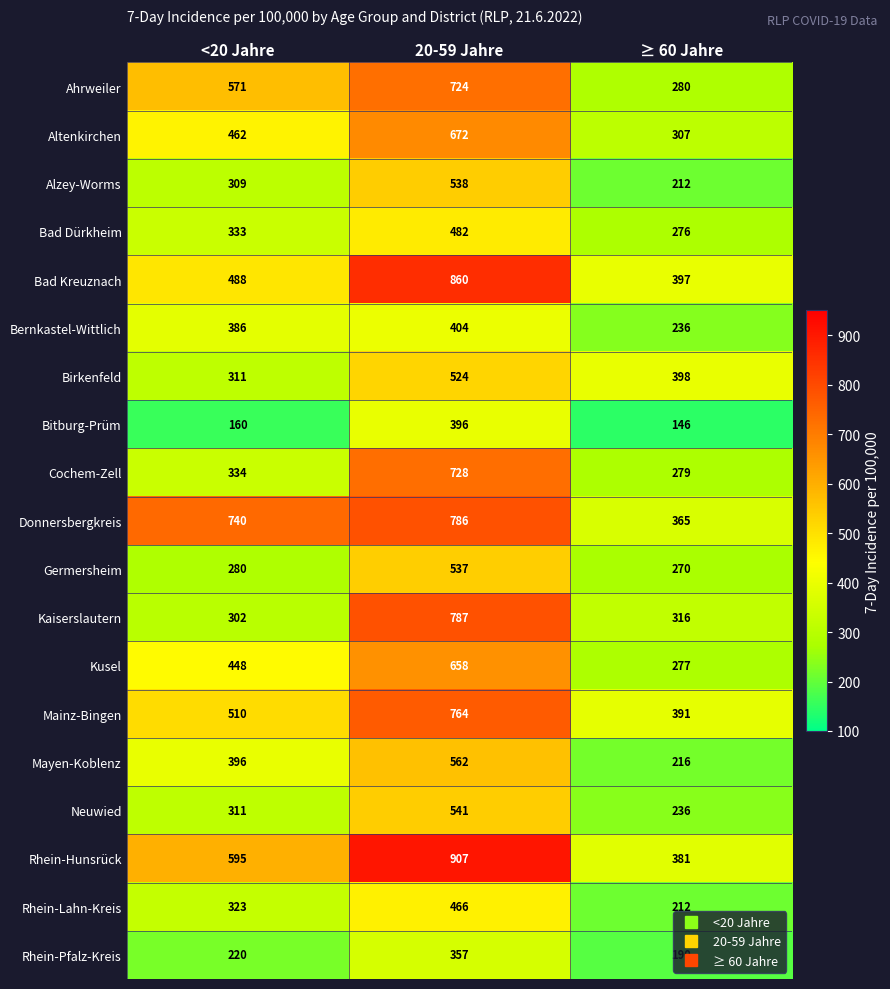

List the labels in order of Birkenfeld value, largest first.

20-59 Jahre, ≥ 60 Jahre, <20 Jahre